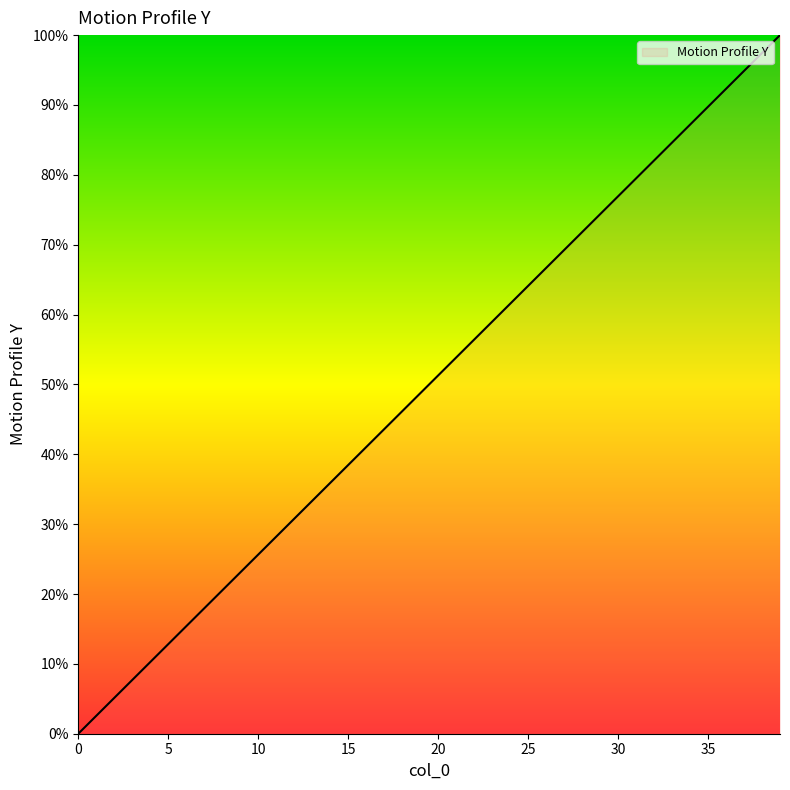

Is this an area chart (filled region under the line)?

Yes